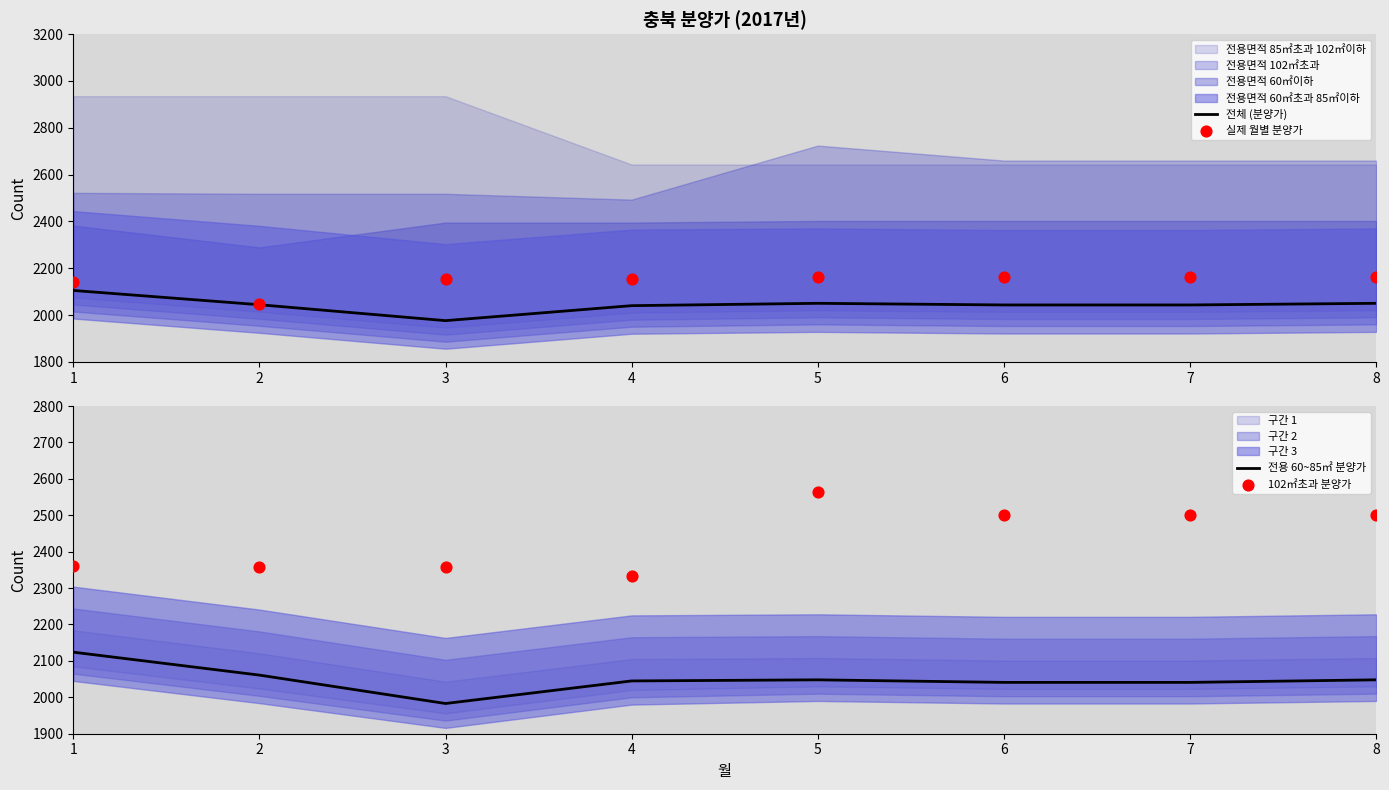

Which series has the largest total across all categories?

102㎡초과 분양가